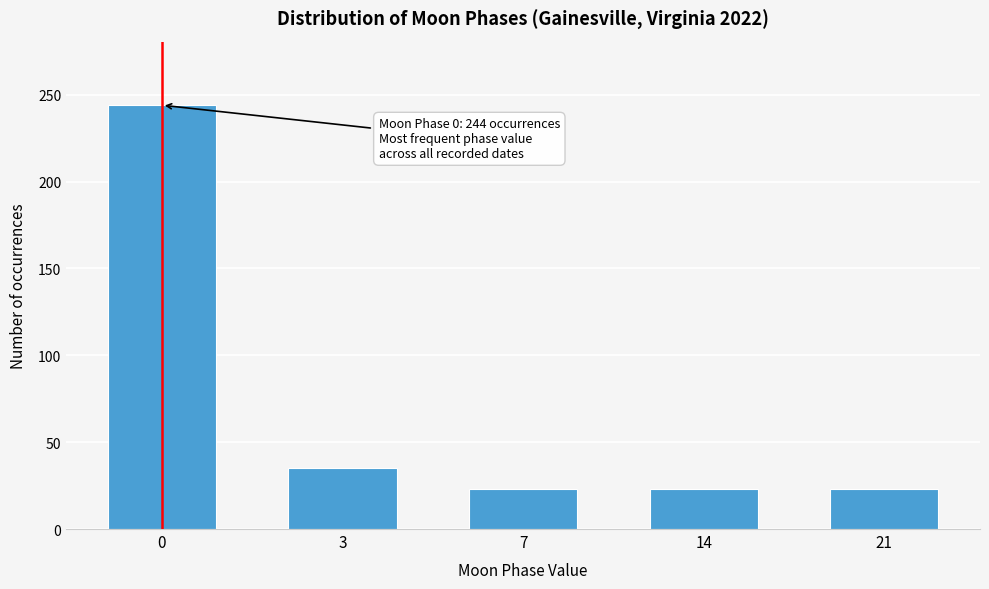

Reading left to right, what are all the values shown in this chart?

0=244	3=35	7=23	14=23	21=23